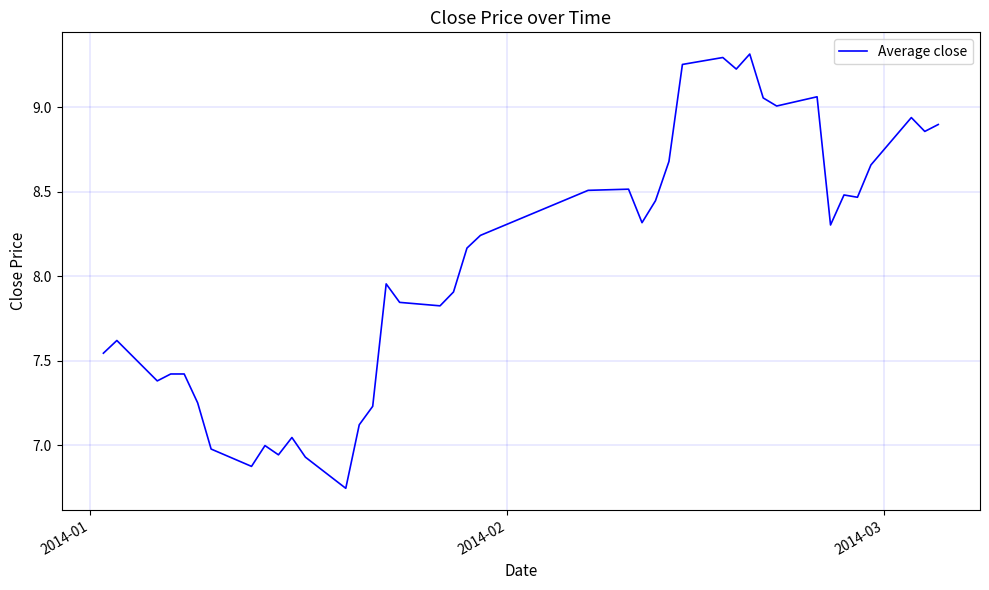

What is the difference between the maximum and minimum values?

2.6